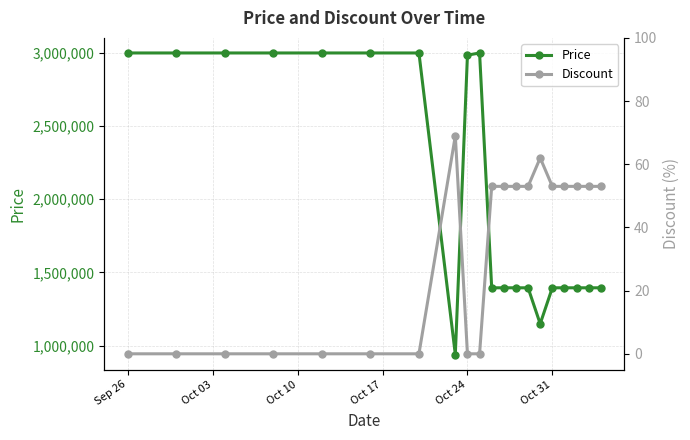

What is the average value of the Price series?

2081400